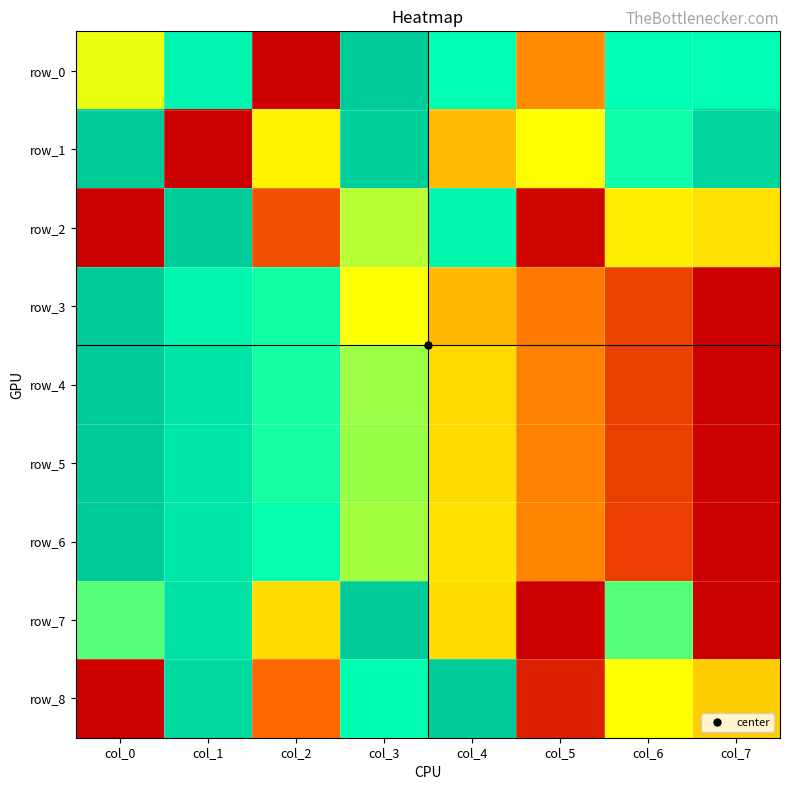

The value of row_8 at col_7 is 0.4. True or false?

True